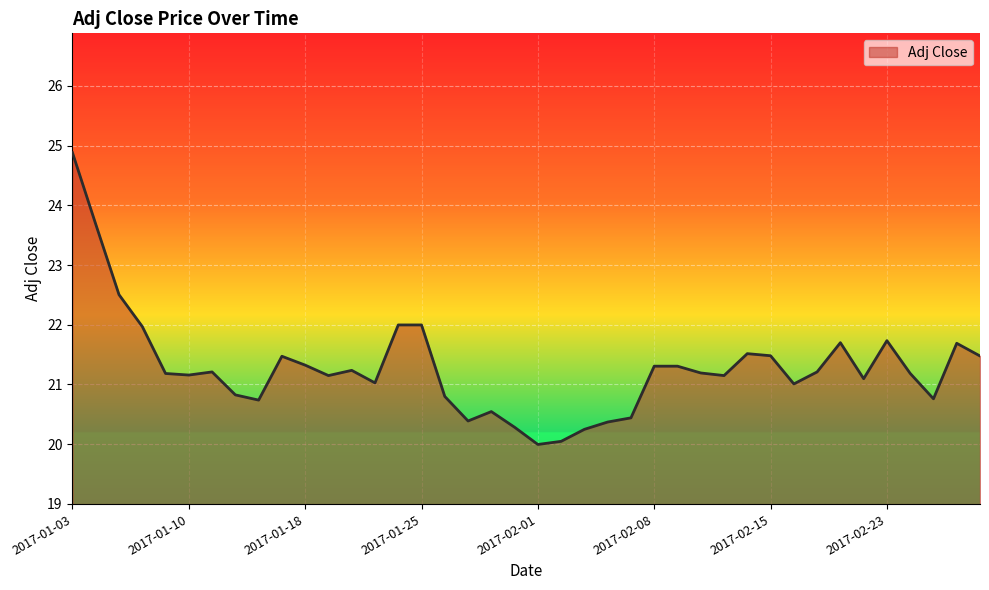

What is the difference between the maximum and minimum values?

4.9